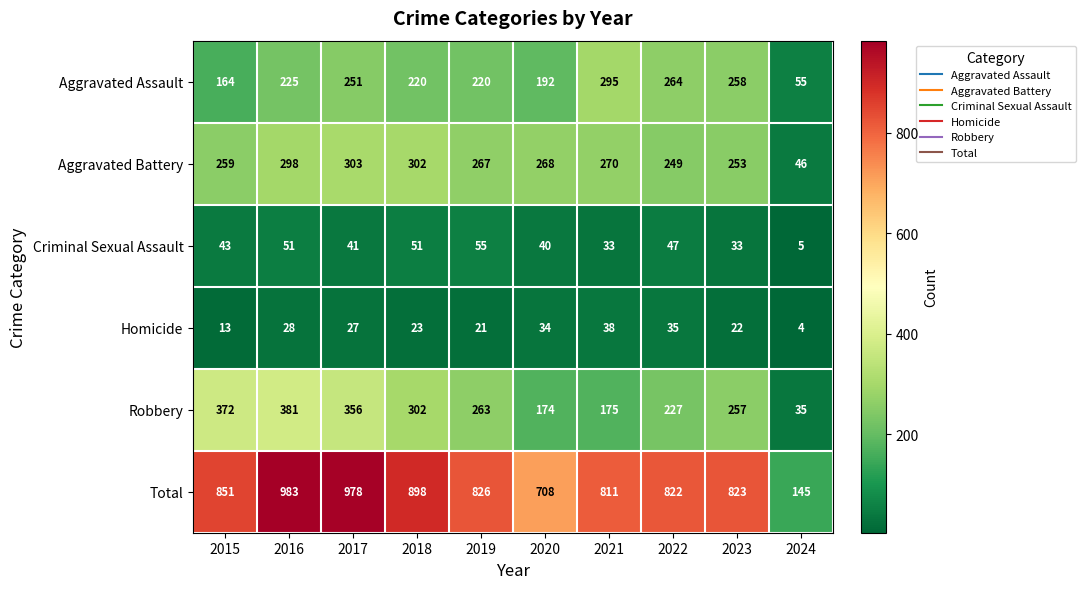

Is it true that Robbery equals 399 at 2022?

False